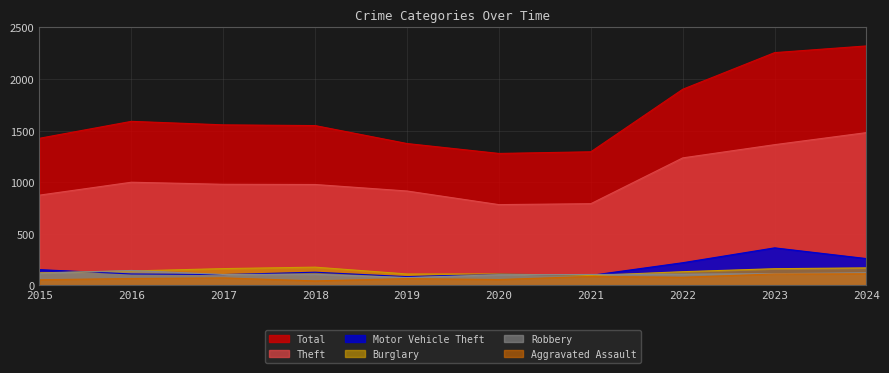

At which category is the sum across all series the highest?

2024